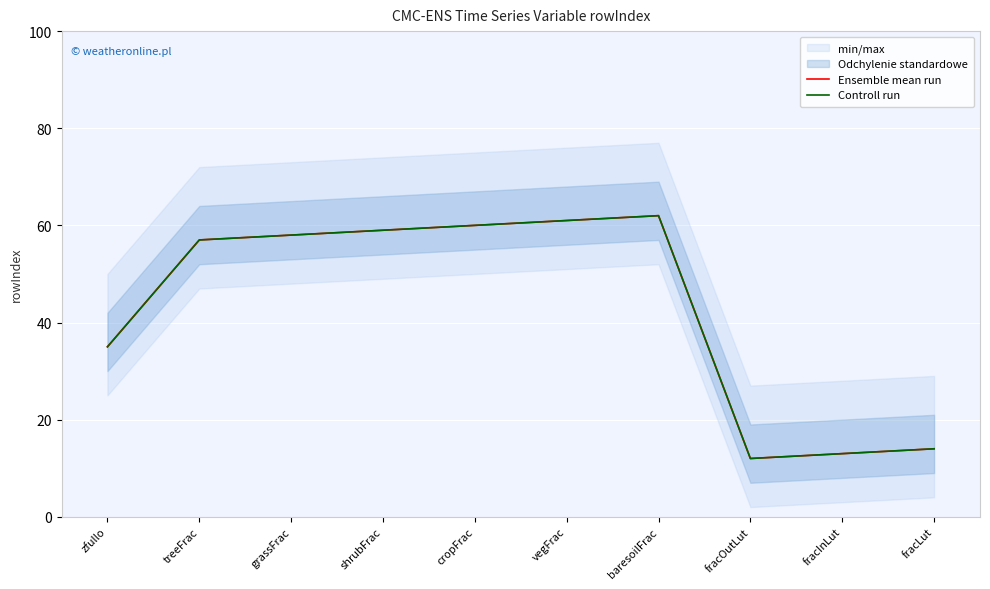

At how many categories does at least one series exceed 54?

6